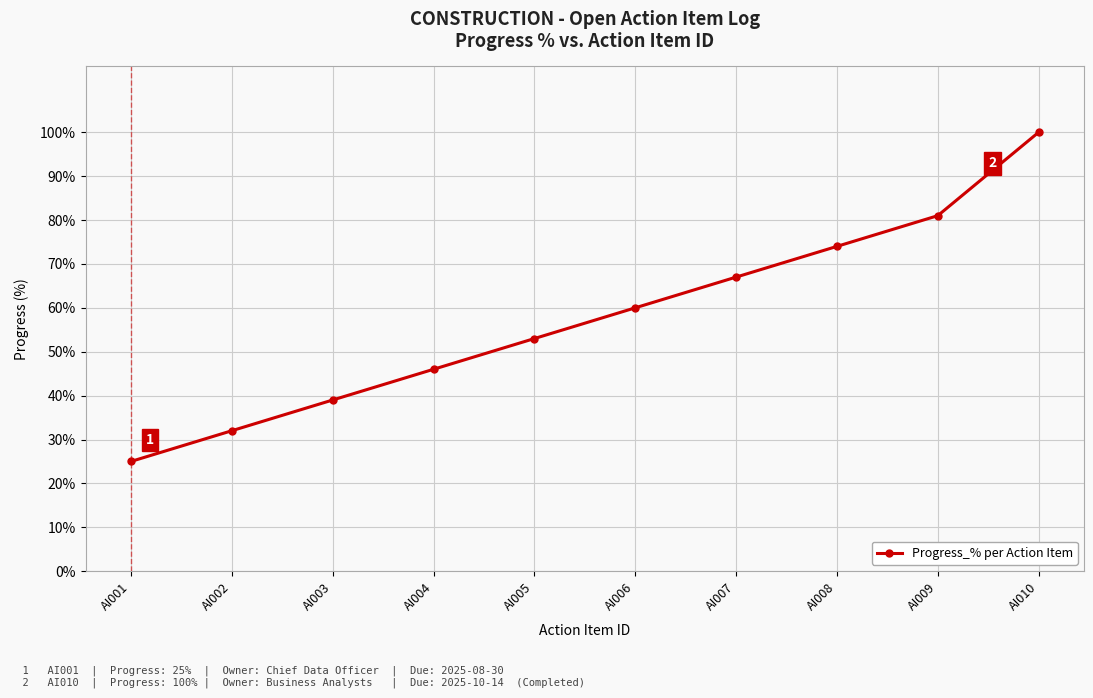

Rank the categories by value from highest to lowest.

AI010, AI009, AI008, AI007, AI006, AI005, AI004, AI003, AI002, AI001